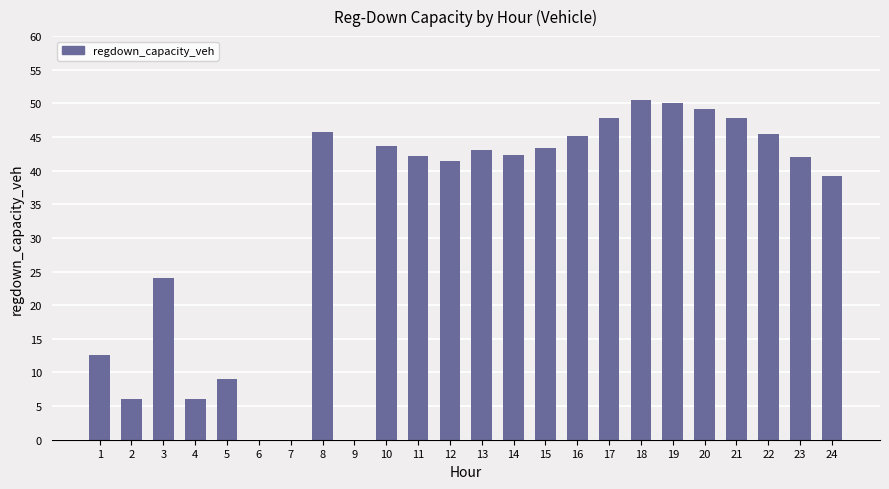

What is the sum of all values?

776.6